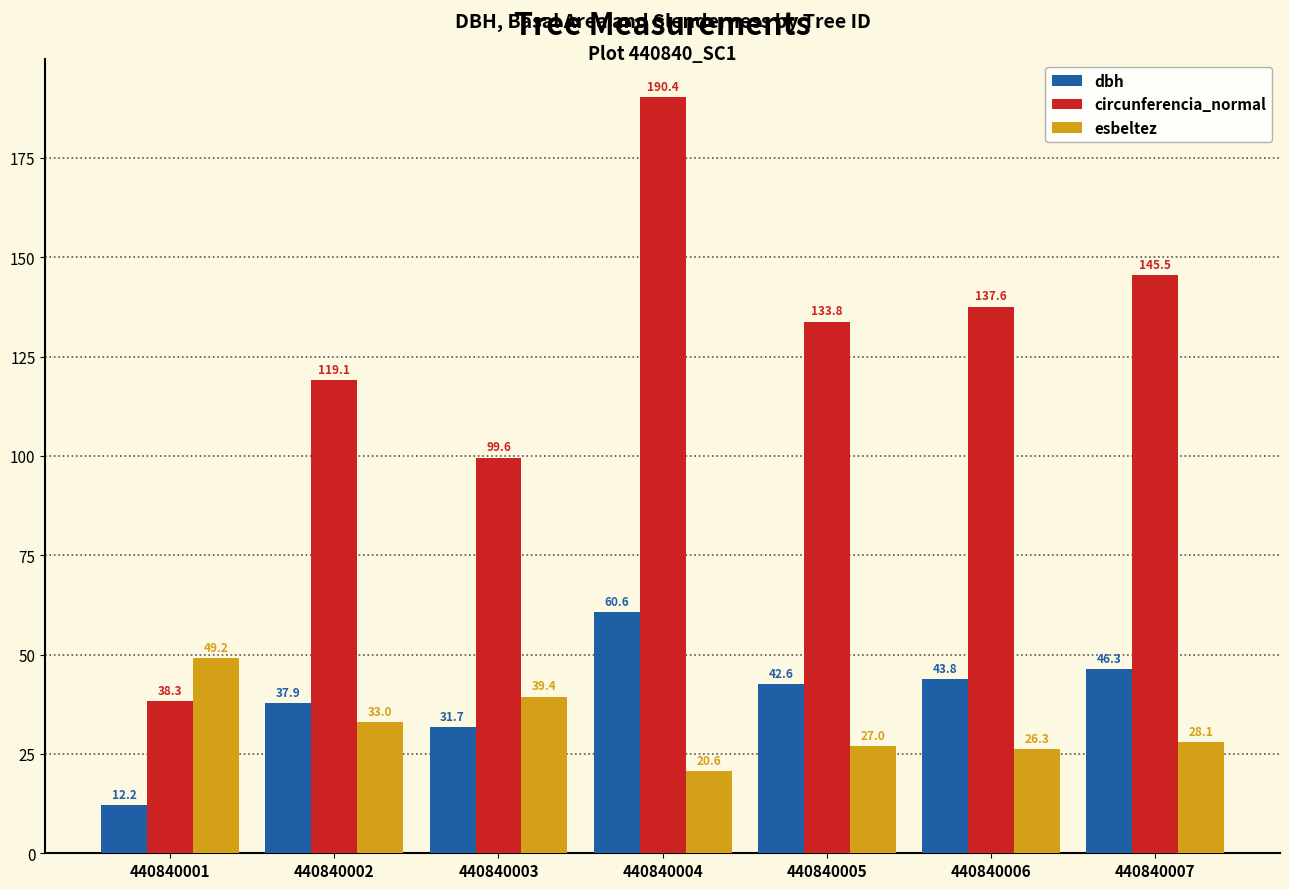

Reading right to left, what are all the values shown in this chart?

dbh: 46.3	43.8	42.6	60.6	31.7	37.9	12.2
circunferencia_normal: 145.5	137.6	133.8	190.4	99.6	119.1	38.3
esbeltez: 28.1	26.3	27.0	20.6	39.4	33.0	49.2